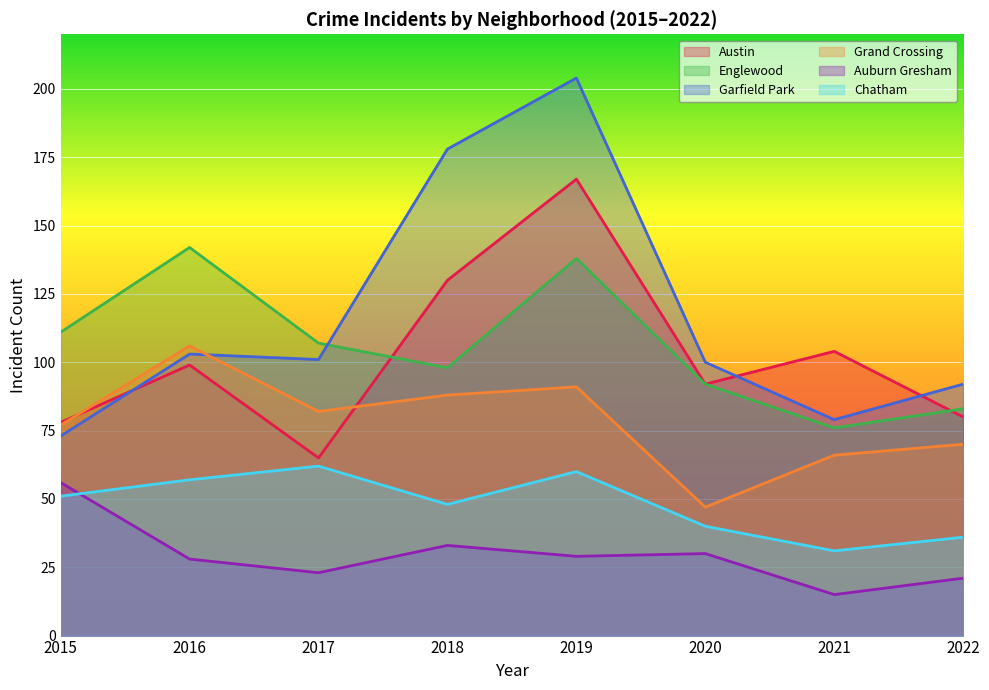

At which category does Garfield Park reach its first local peak?

2016